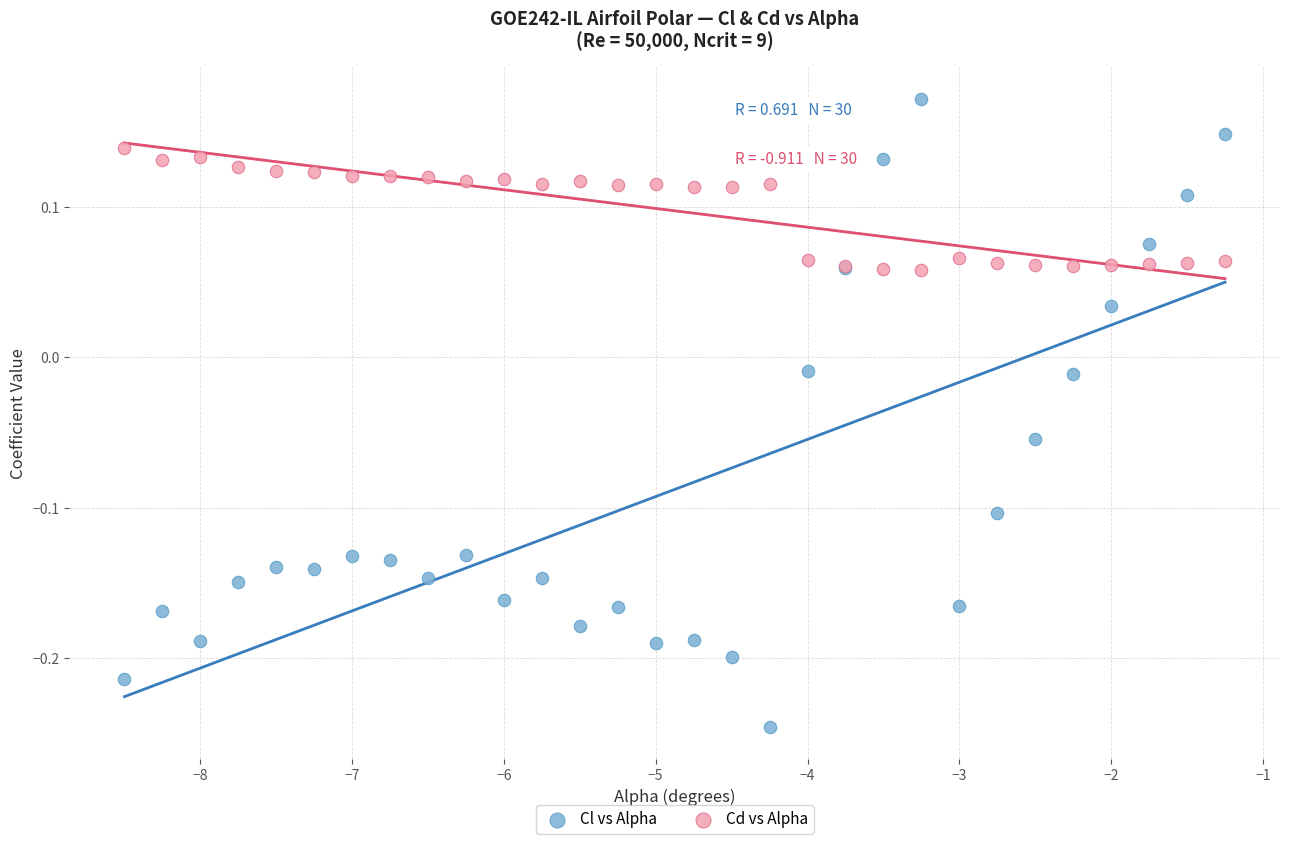

Which series contains the lowest Y value?

Cl vs Alpha